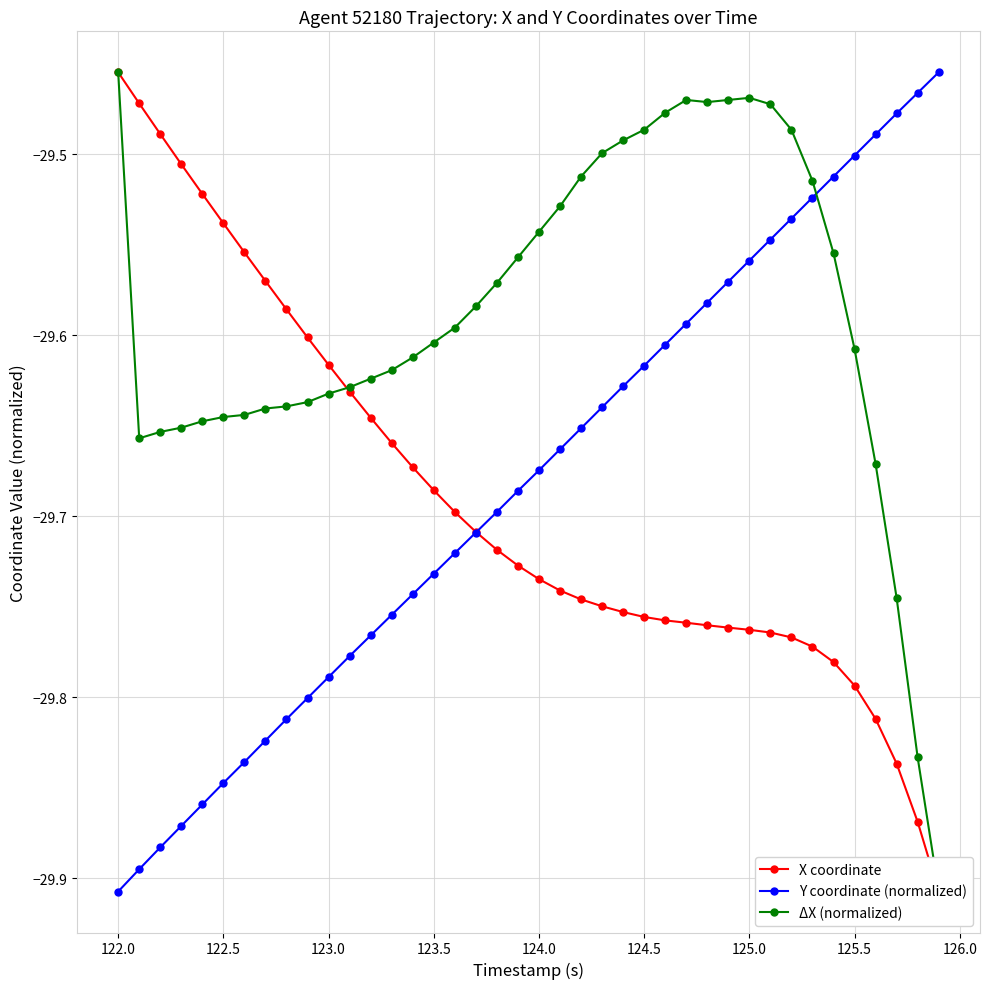

True or false: Y coordinate (normalized) has more than 0 points higher than both neighbors.

False